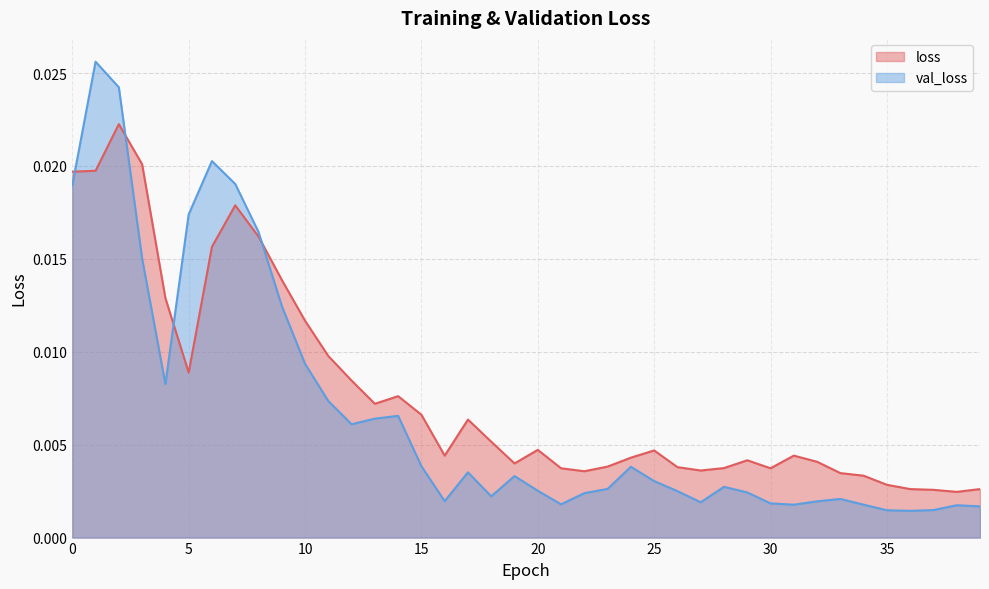

True or false: val_loss has a value of 0.0 at 3.

True